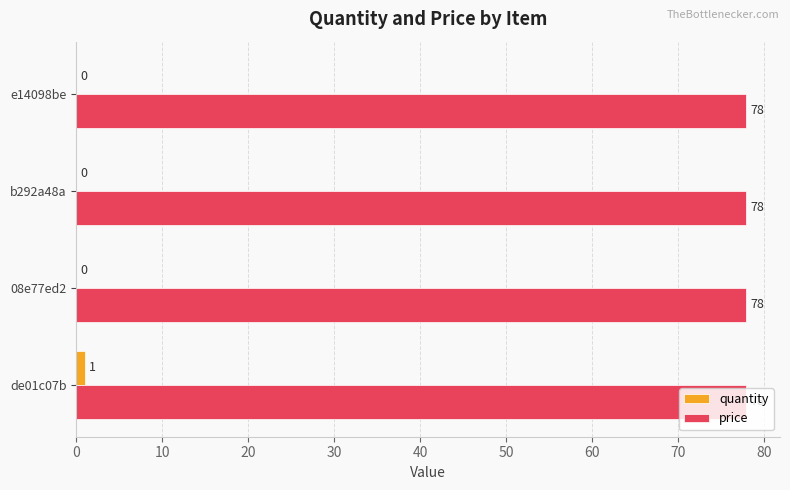

Between de01c07b and b292a48a, which series saw the biggest shift?

quantity